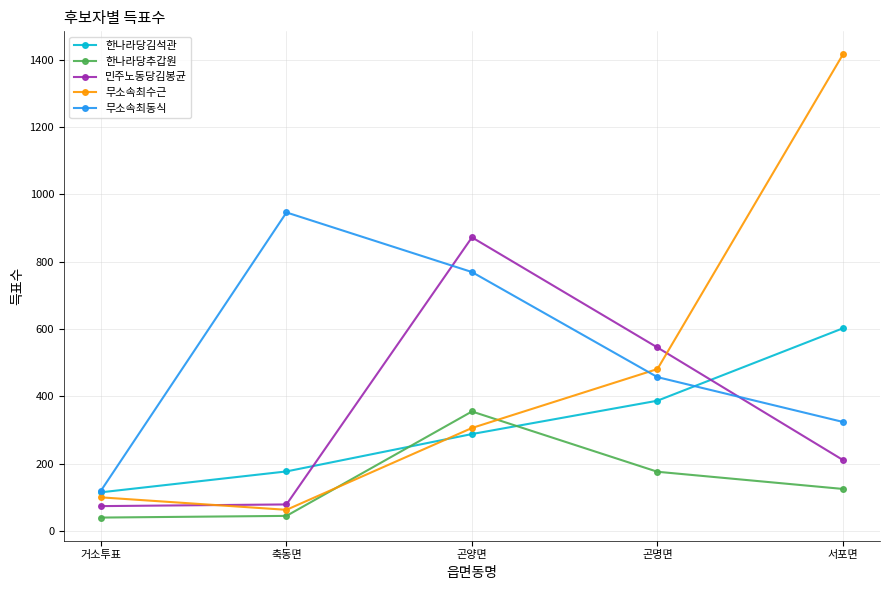

Count the 한나라당김석관 values in the range 177 to 387.

3